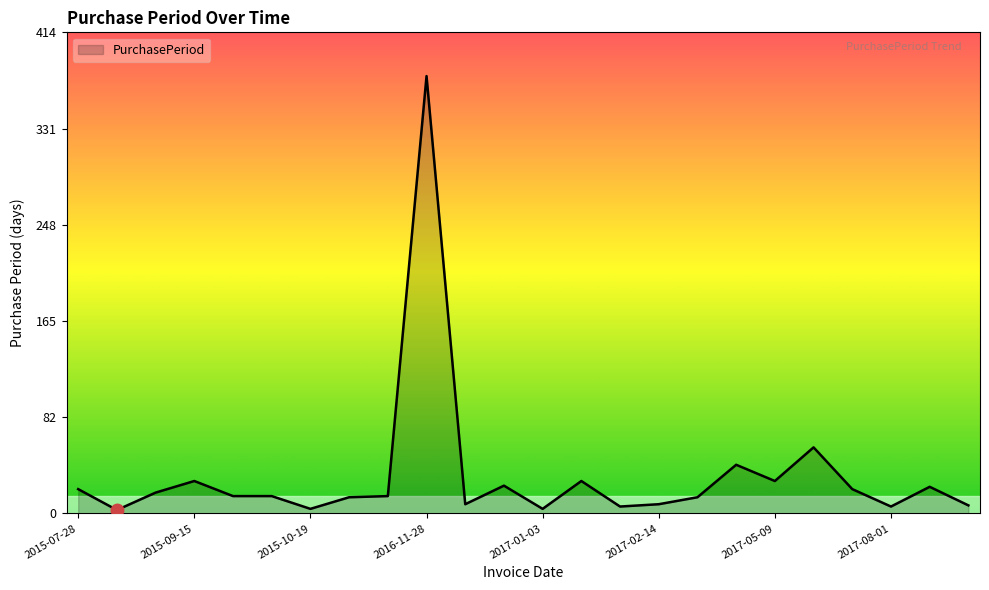

What is the difference between the maximum and minimum values?

374